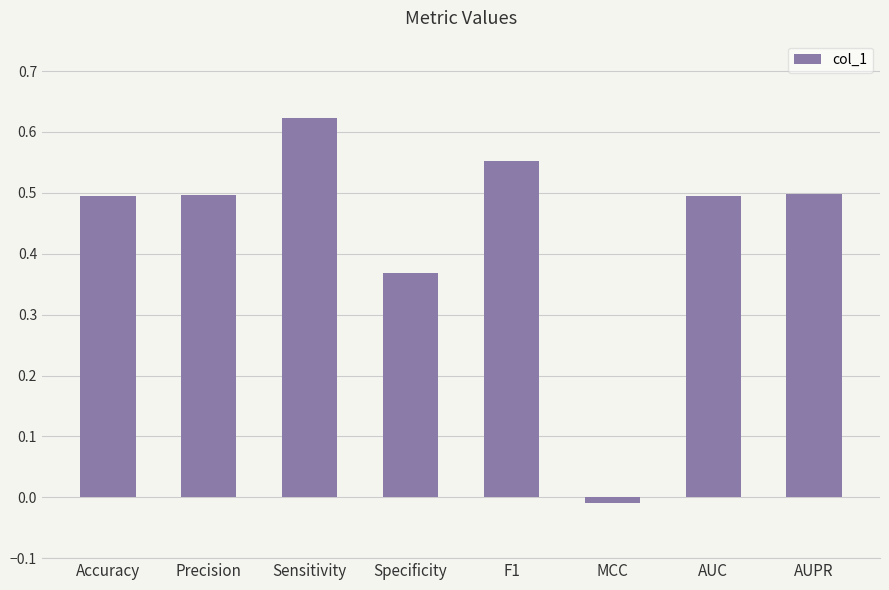

The value at AUPR is 0.7. True or false?

False